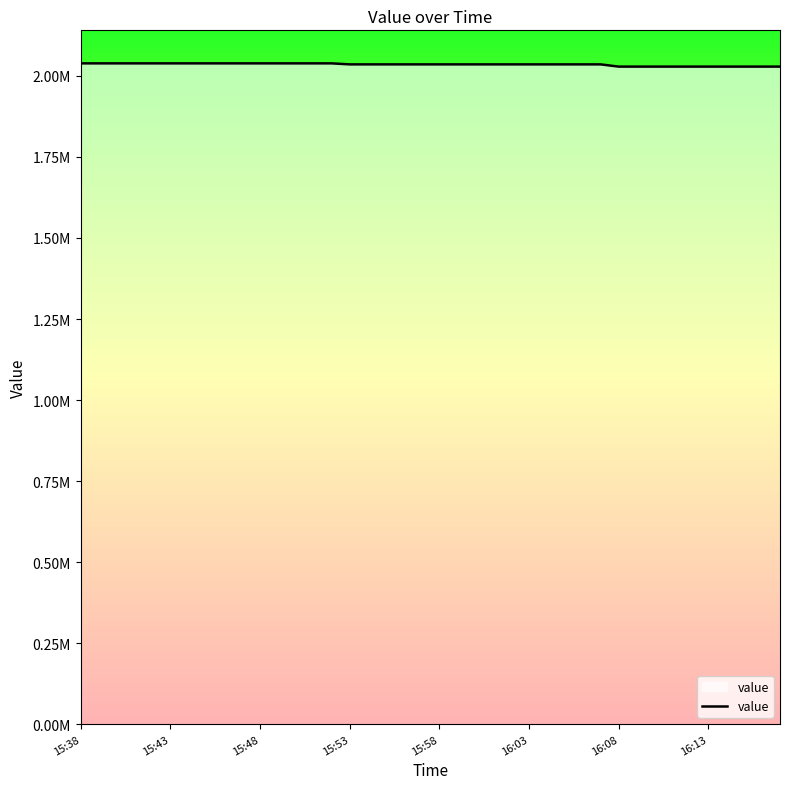

Is this an area chart (filled region under the line)?

Yes